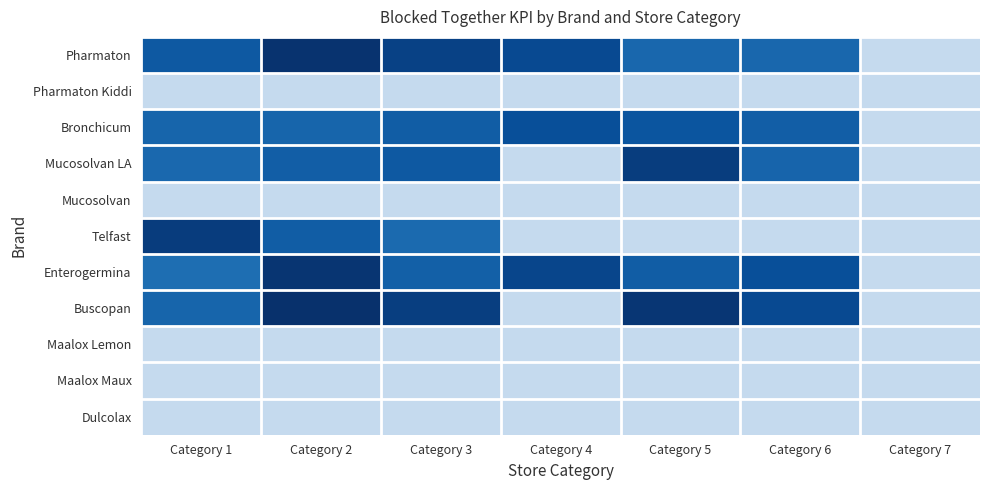

Which series has the largest total across all categories?

Pharmaton